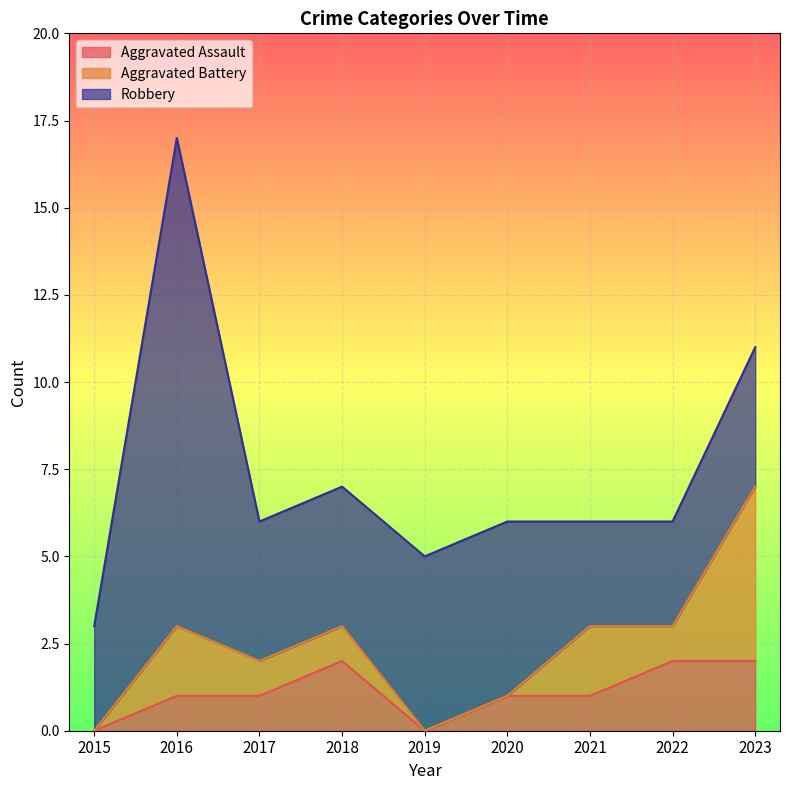

Reading left to right, extract all data points from this chart.

Aggravated Assault: 2015=0	2016=1	2017=1	2018=2	2019=0	2020=1	2021=1	2022=2	2023=2
Aggravated Battery: 2015=0	2016=2	2017=1	2018=1	2019=0	2020=0	2021=2	2022=1	2023=5
Robbery: 2015=3	2016=14	2017=4	2018=4	2019=5	2020=5	2021=3	2022=3	2023=4